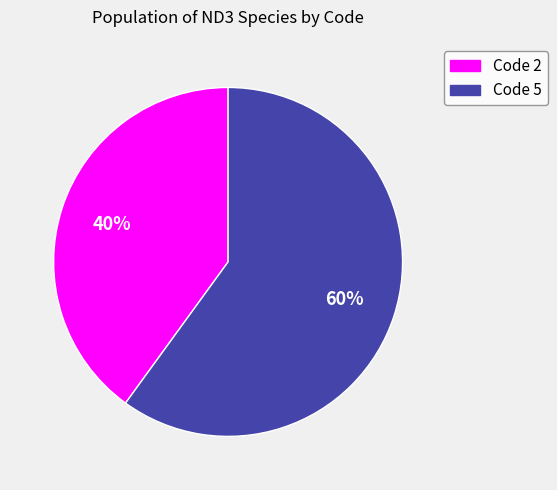

To the nearest percent, what is the difference between the largest and smallest slice percentages?

20%